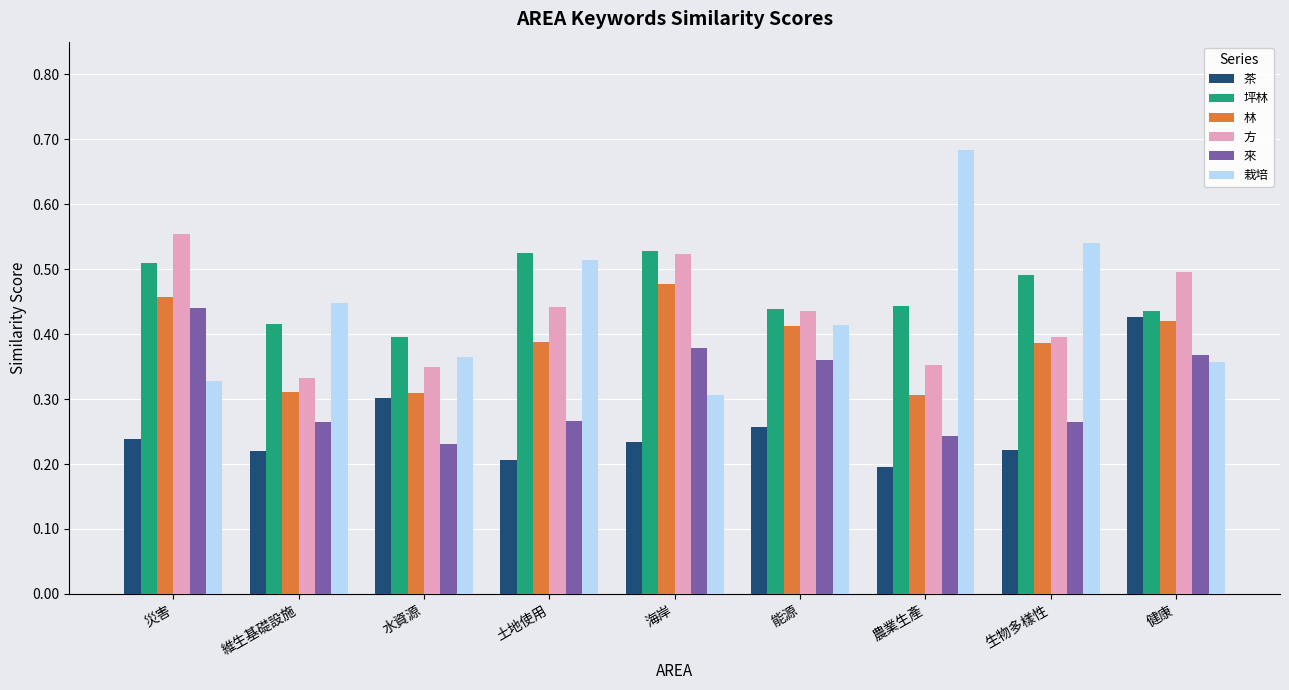

Which series changed the most between 水資源 and 農業生產?

栽培